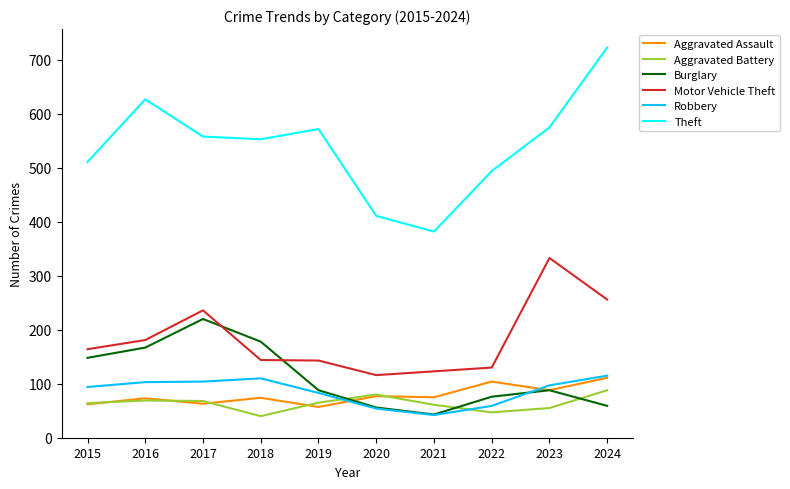

Which category has the highest value in the Motor Vehicle Theft series?

2023